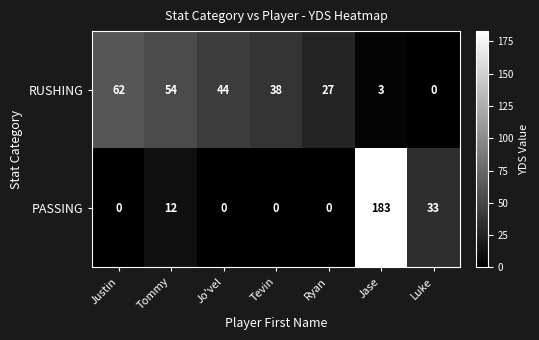

Reading left to right, list all the values displayed in this chart.

RUSHING: Justin=62	Tommy=54	Jo'vel=44	Tevin=38	Ryan=27	Jase=3	Luke=0
PASSING: Justin=0	Tommy=12	Jo'vel=0	Tevin=0	Ryan=0	Jase=183	Luke=33